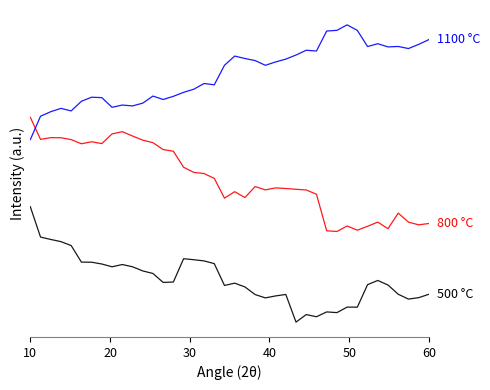

Is this an area chart (filled region under the line)?

No